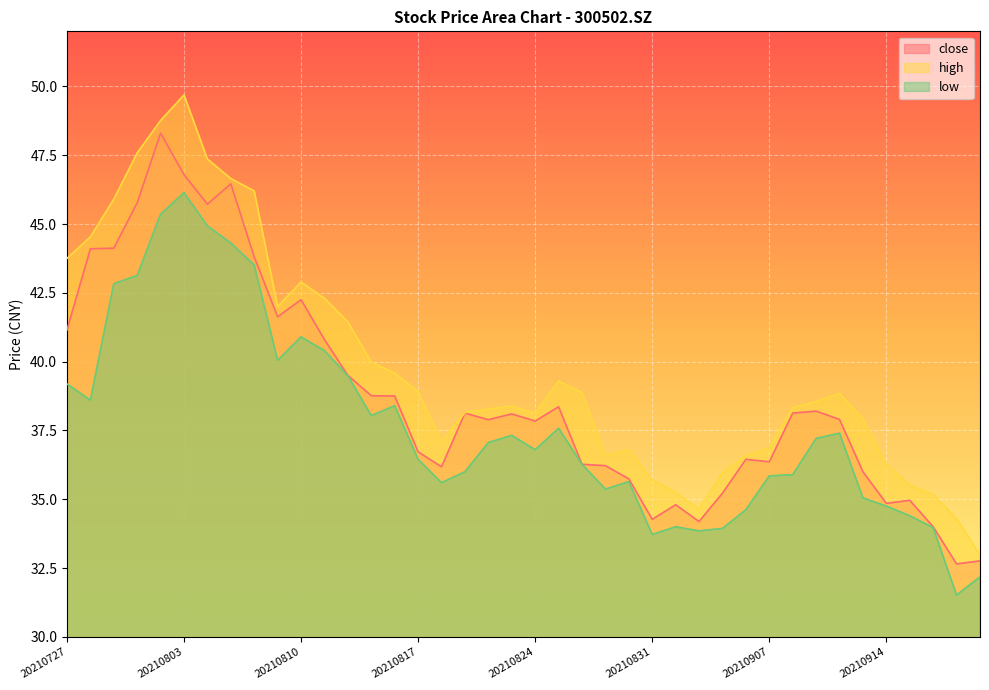

Where is the first local maximum for low?

20210803